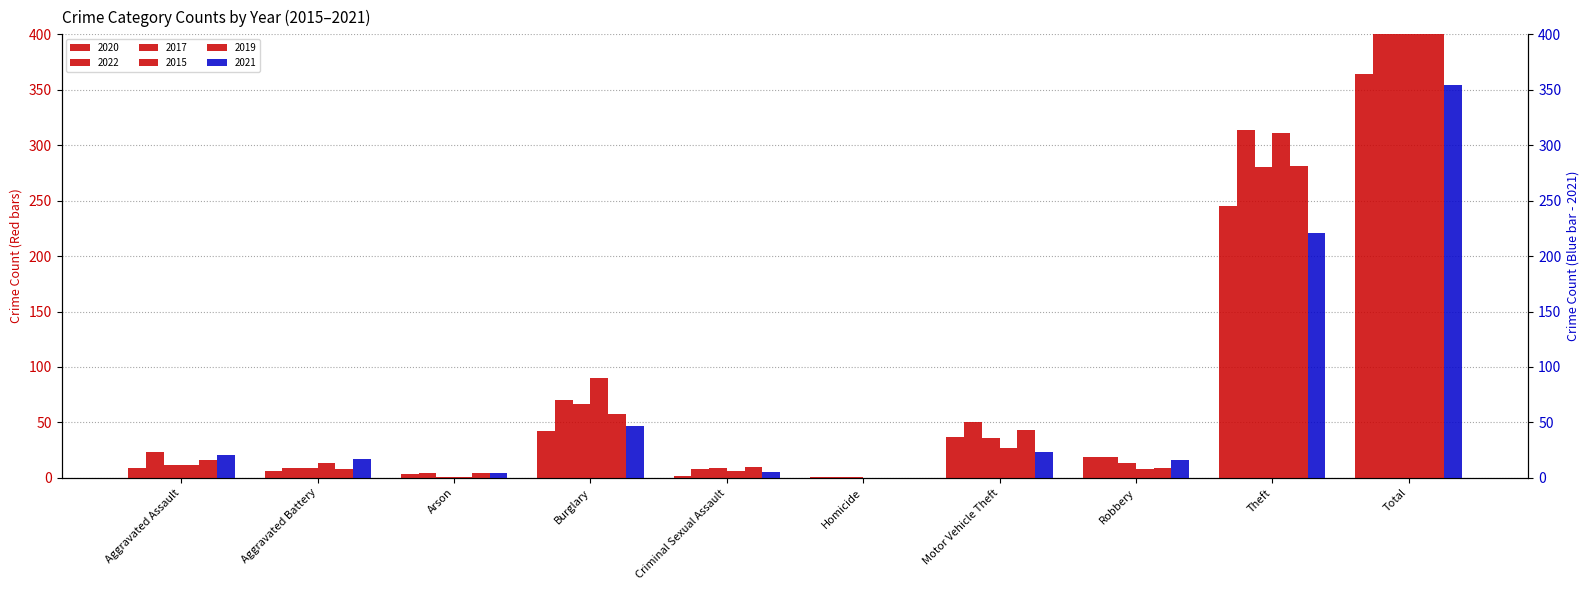

At which category is the sum across all series the highest?

Total